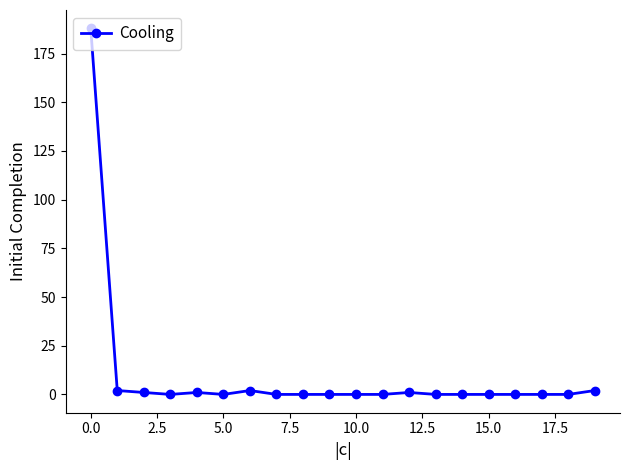

What is the maximum value shown in the chart?

188